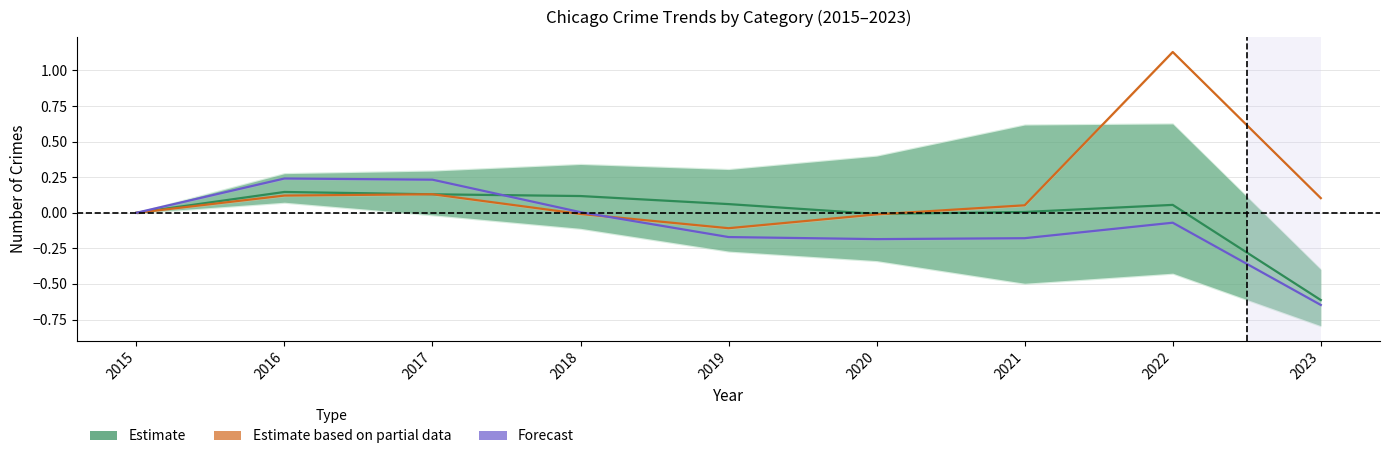

Reading left to right, list all the values displayed in this chart.

Estimate: 0.0	0.1	0.1	0.1	0.1	-0.0	0.0	0.1	-0.6
Estimate based on partial data: 0.0	0.1	0.1	-0.0	-0.1	-0.0	0.1	1.1	0.1
Forecast: 0.0	0.2	0.2	0.0	-0.2	-0.2	-0.2	-0.1	-0.6